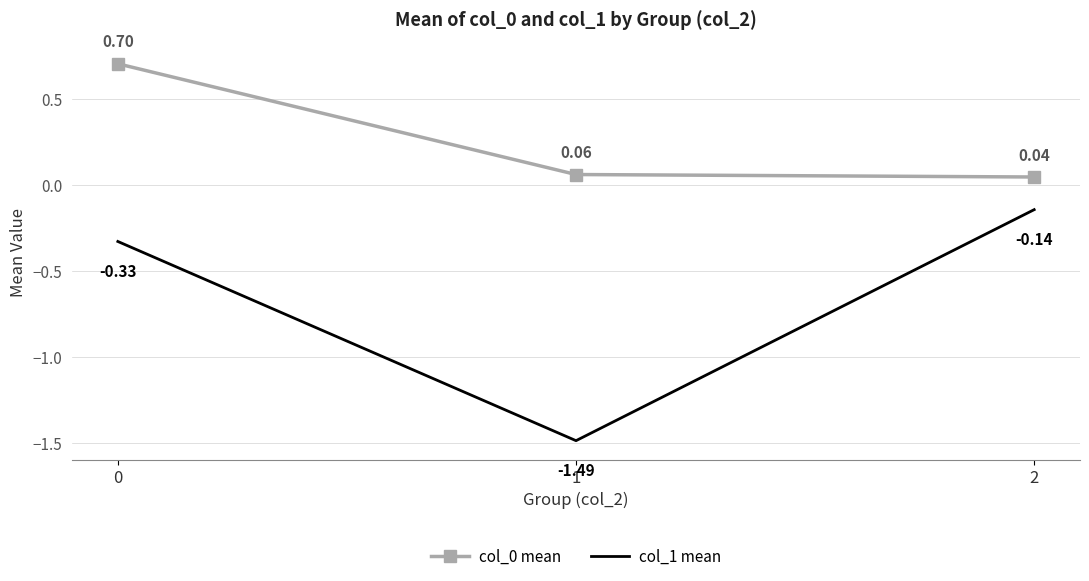

Is the value of col_0 mean at 1 greater than the value of col_1 mean at 2?

Yes